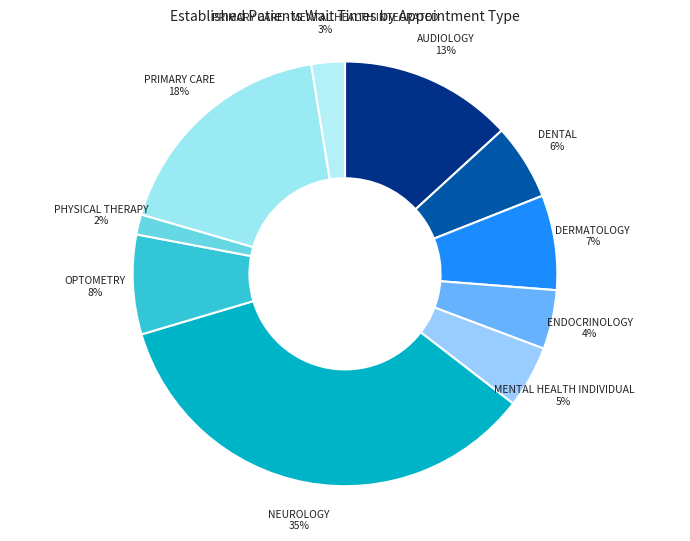

To the nearest percent, what portion does NEUROLOGY 35% represent?

35%